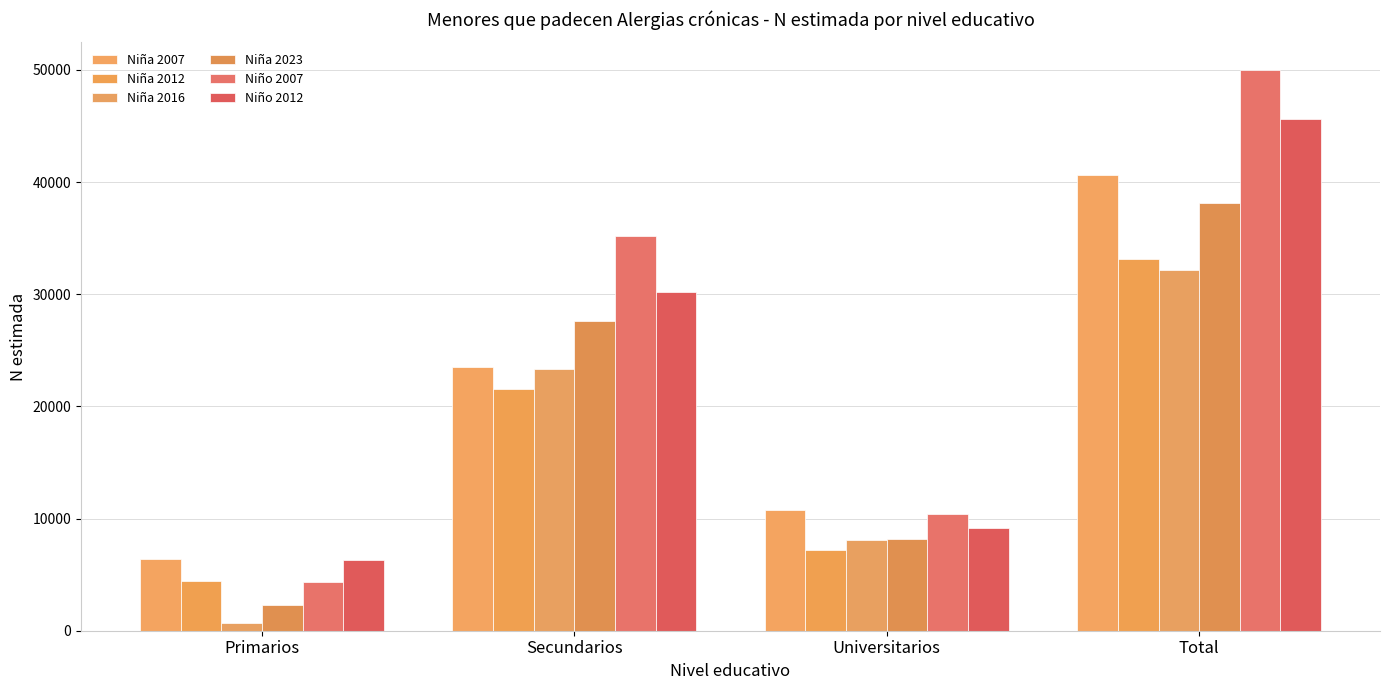

Which series changed the most between Secundarios and Universitarios?

Niño 2007